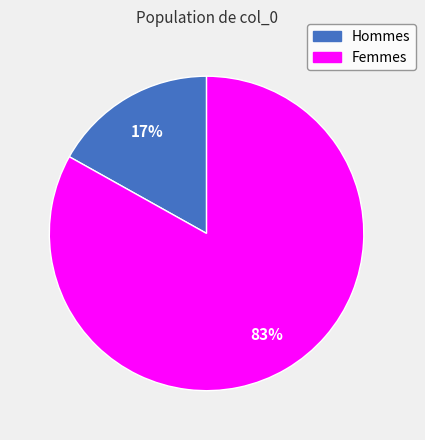

Is there a majority slice in this chart?

Yes